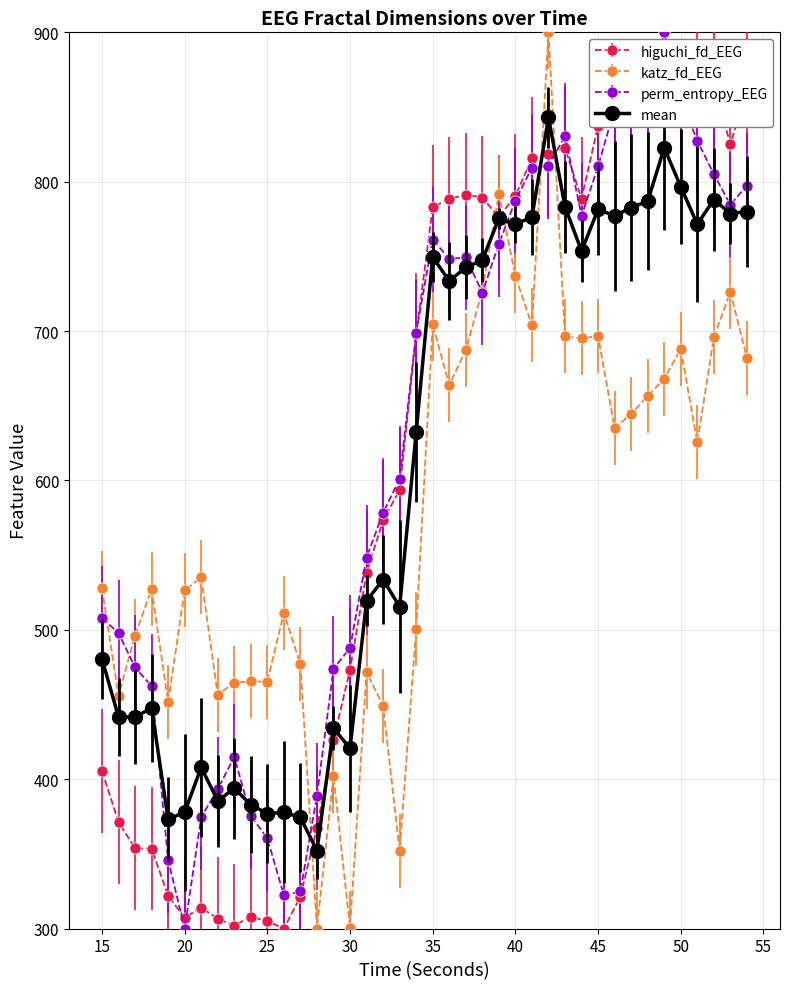

True or false: katz_fd_EEG has more than 1 interior local peaks.

True